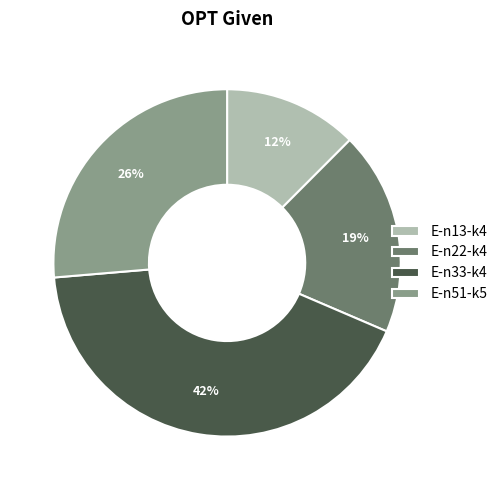

True or false: E-n51-k5 accounts for 26% of the total.

True